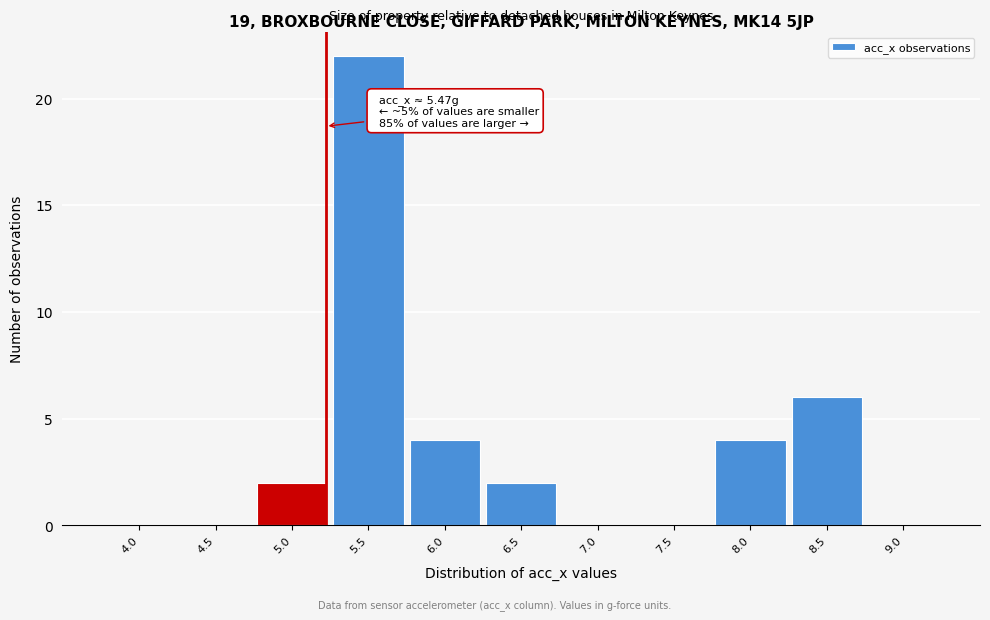

Reading left to right, what are all the values shown in this chart?

4.0=0	4.5=0	5.0=2	5.5=22	6.0=4	6.5=2	7.0=0	7.5=0	8.0=4	8.5=6	9.0=0